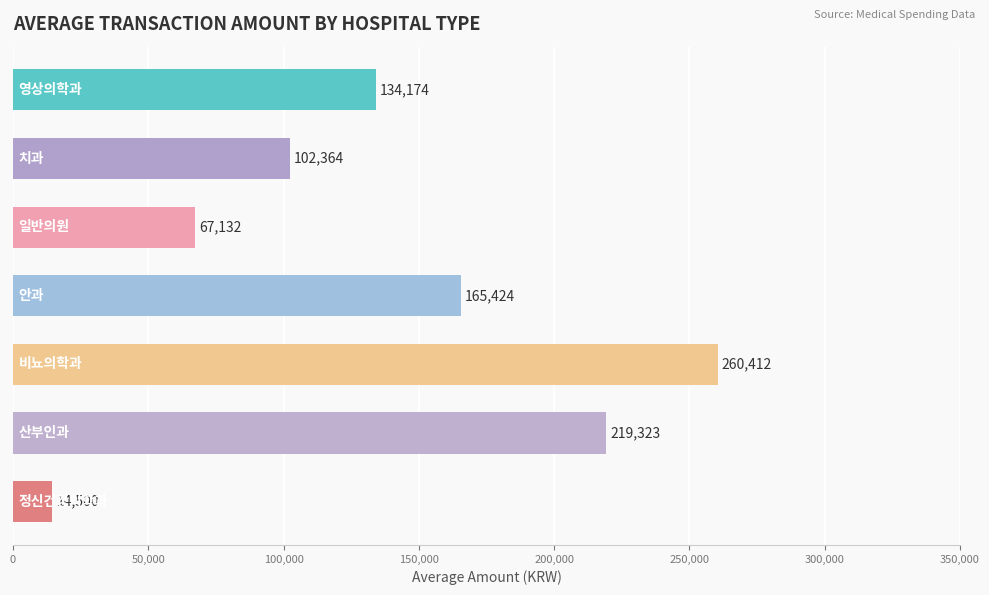

What is the smallest value displayed?

14500